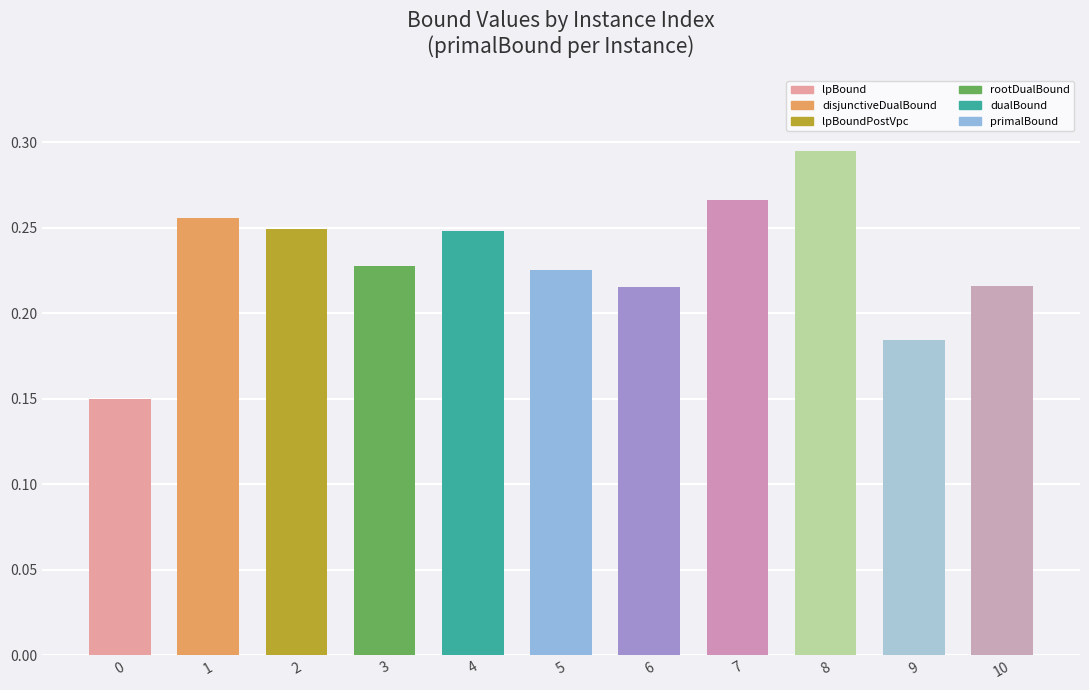

How many values are between 0 and 1?

11